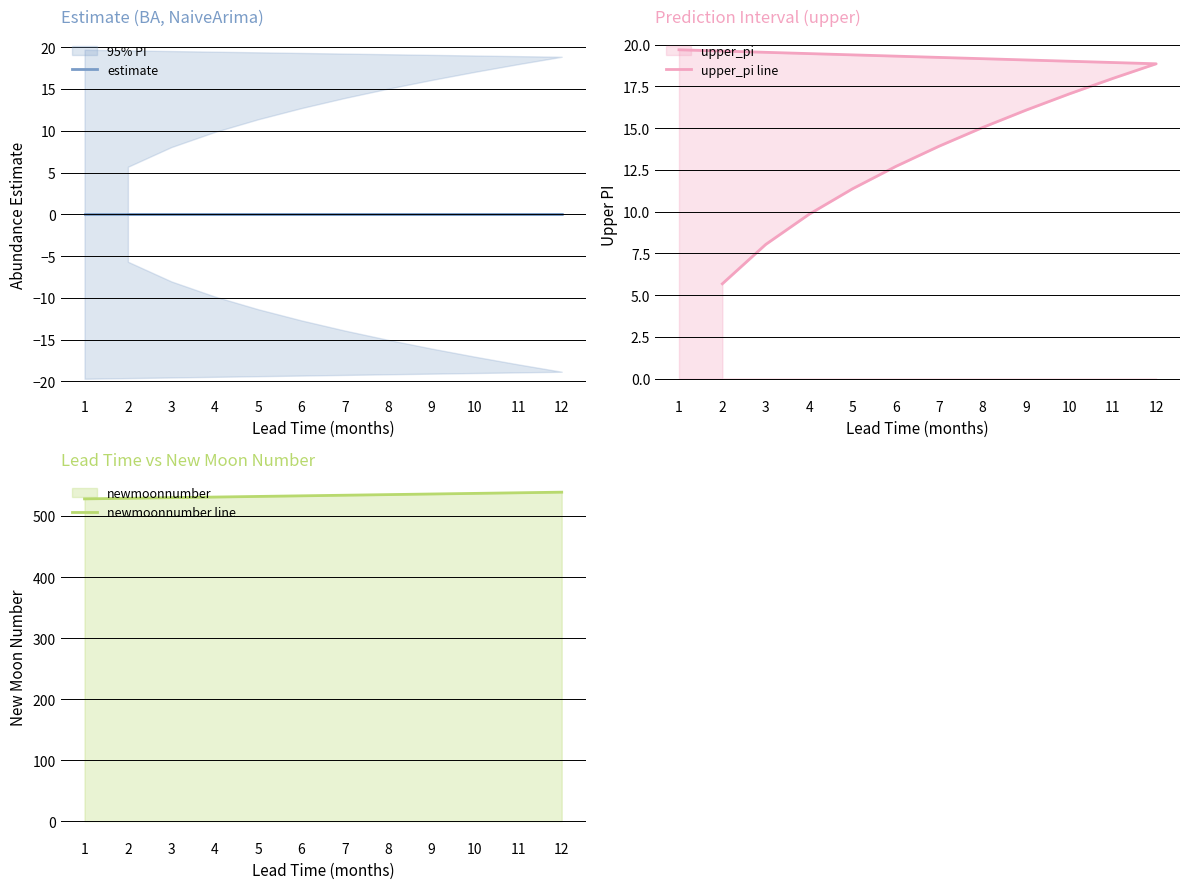

Is it true that upper_pi line equals 5.2 at 12?

False